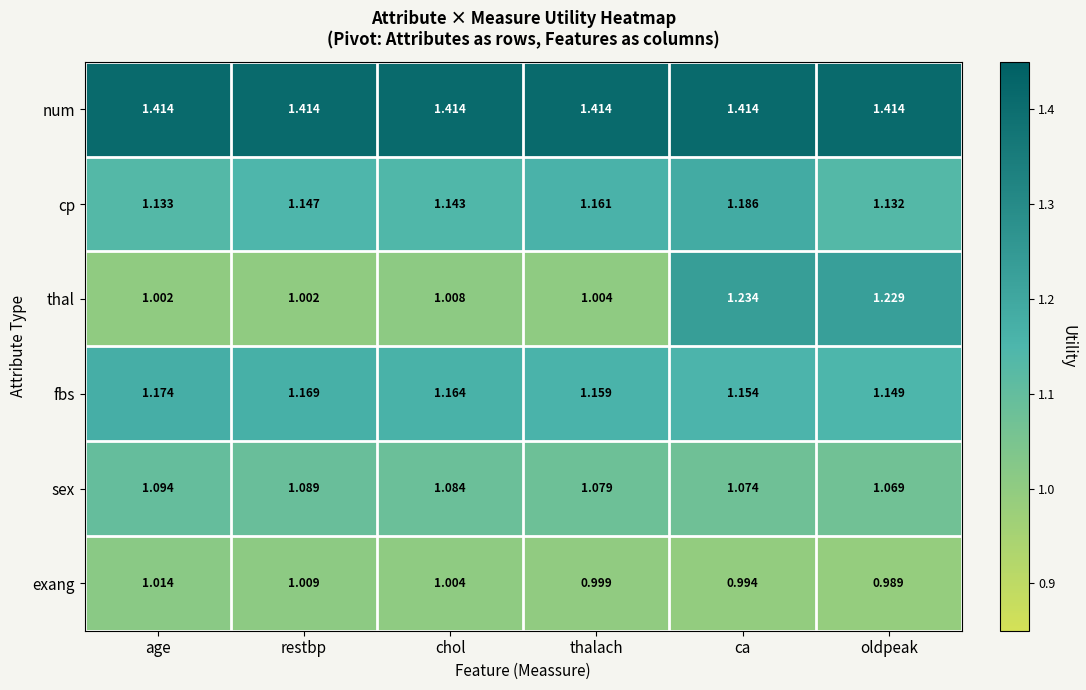

Between thalach and ca, which series saw the biggest shift?

thal